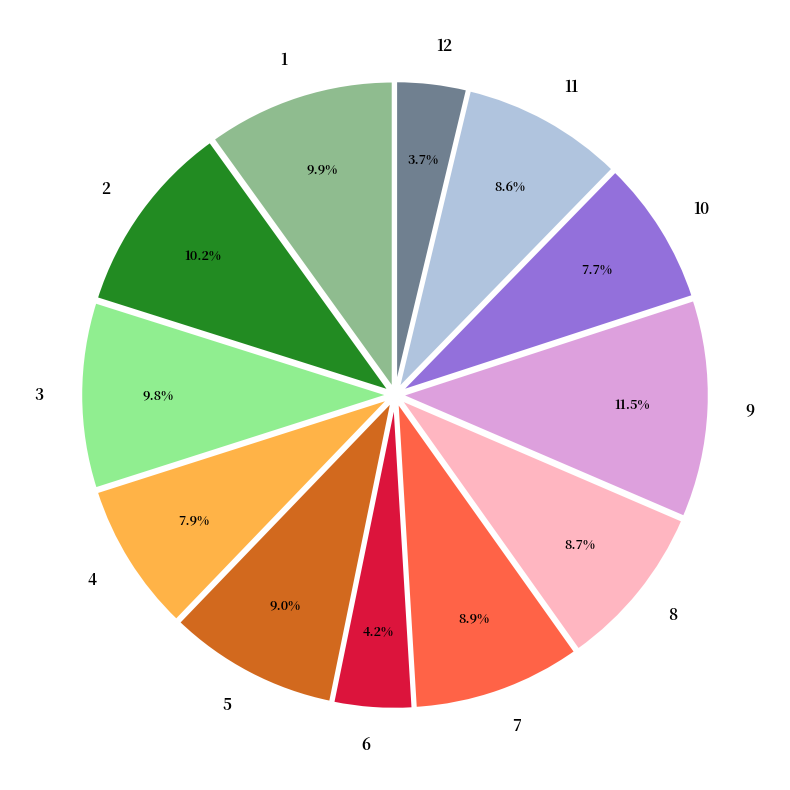

What is the total percentage of 3 and 5?

18.8%